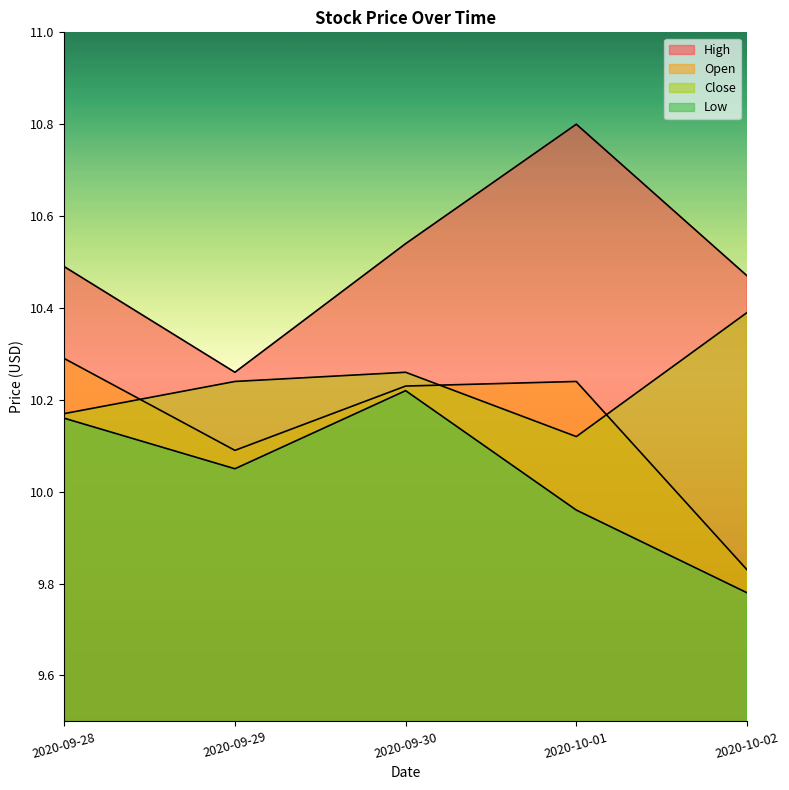

True or false: Low and Close intersect in this chart.

False